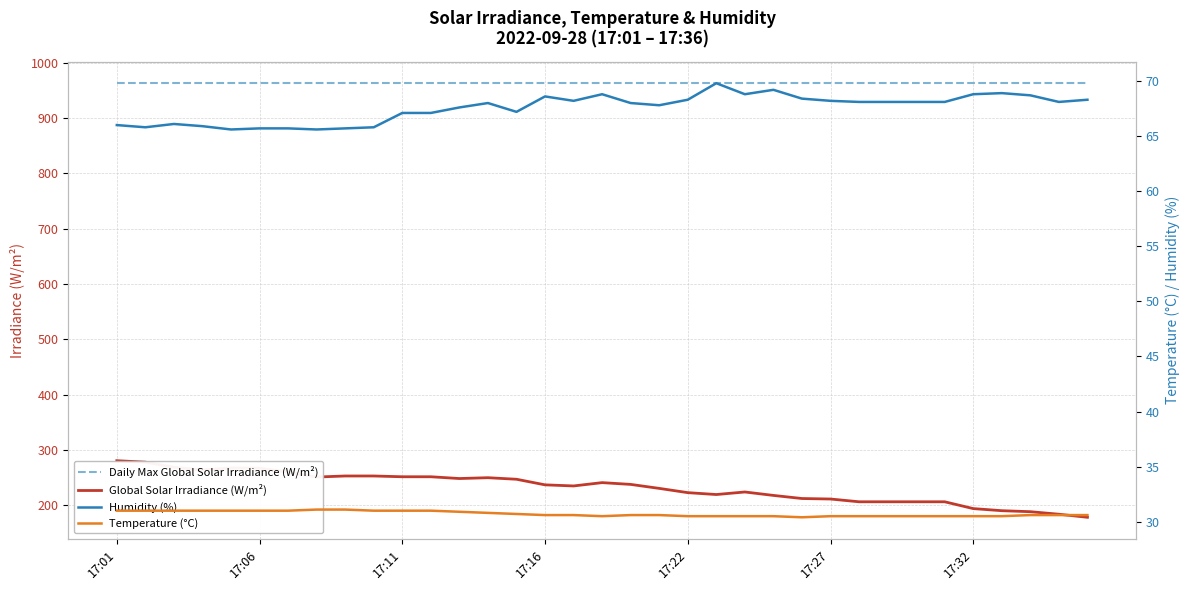

True or false: Global Solar Irradiance (W/m²) has a value of 194.2 at 17:32.

True